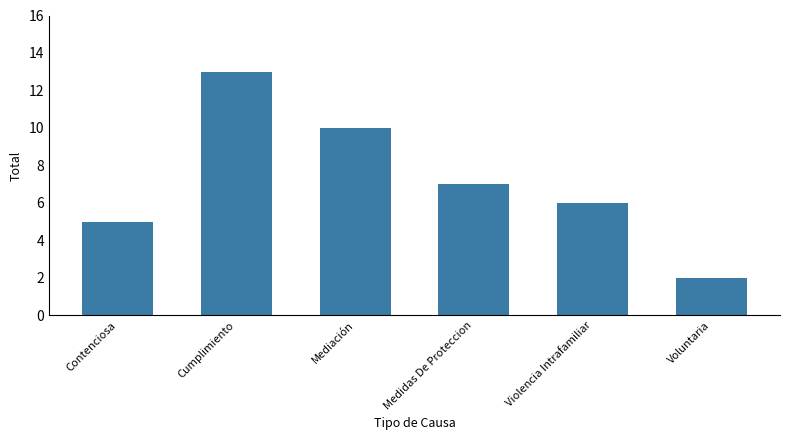

Where does the data first go above 7?

Cumplimiento